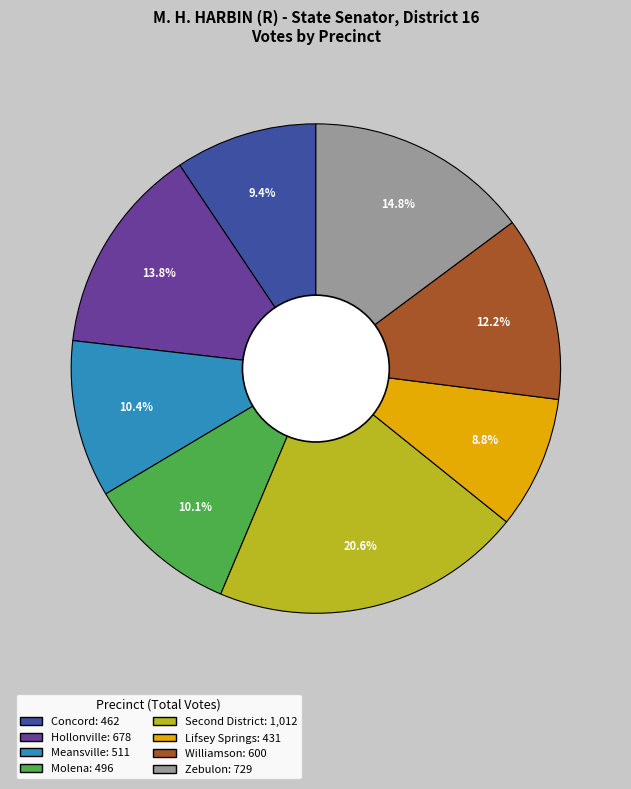

To the nearest percent, what portion does Williamson represent?

12%